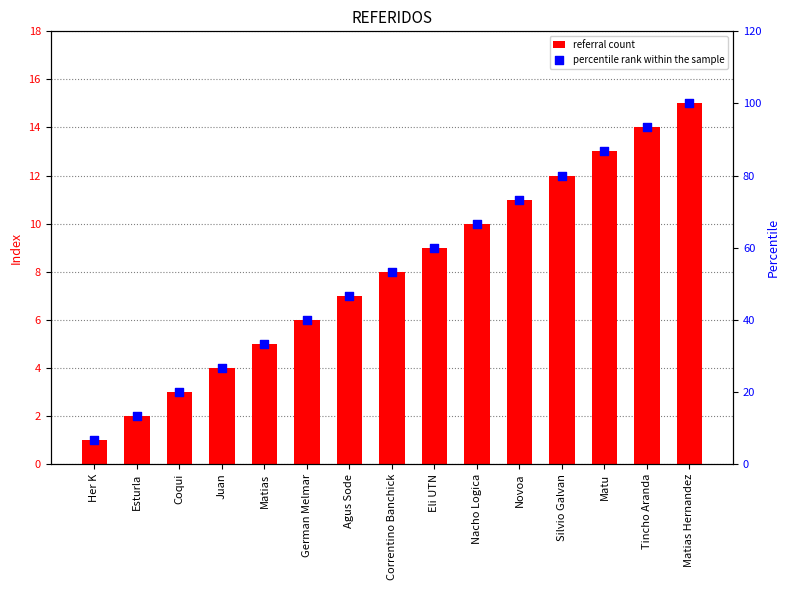

At how many categories does at least one series exceed 88?

2